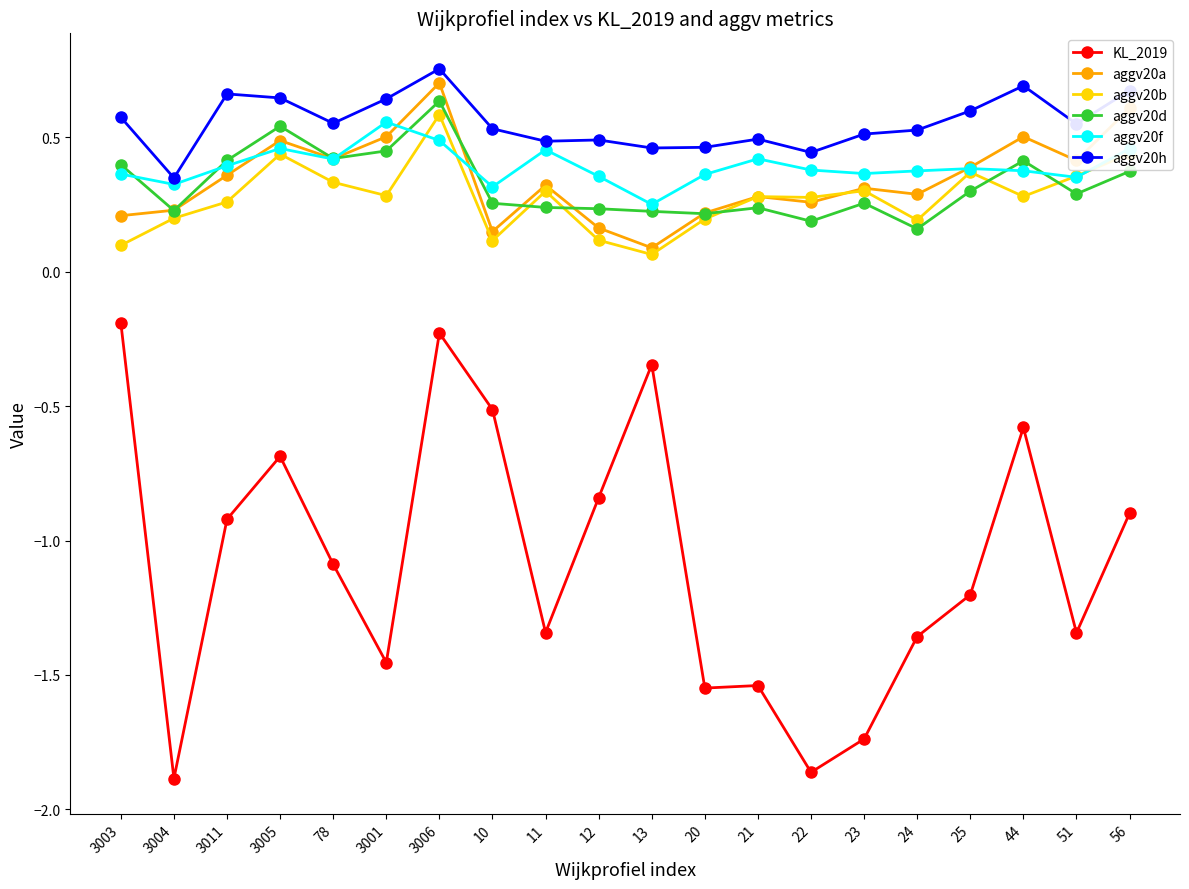

Which series has the widest spread of values?

KL_2019